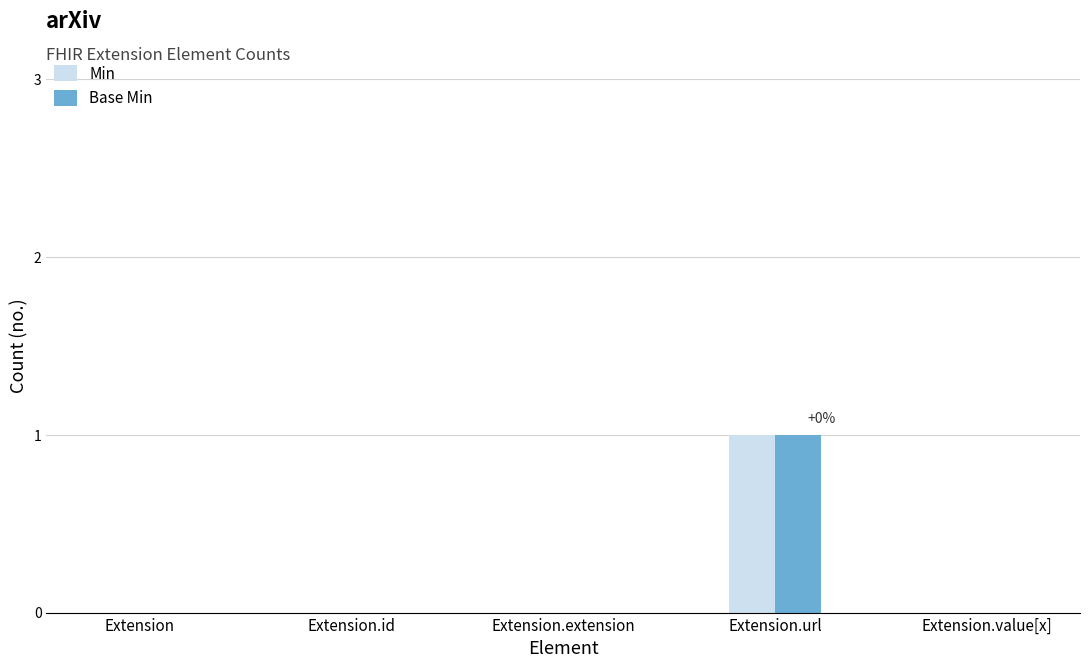

Are the bars grouped side by side (vs. stacked)?

Yes